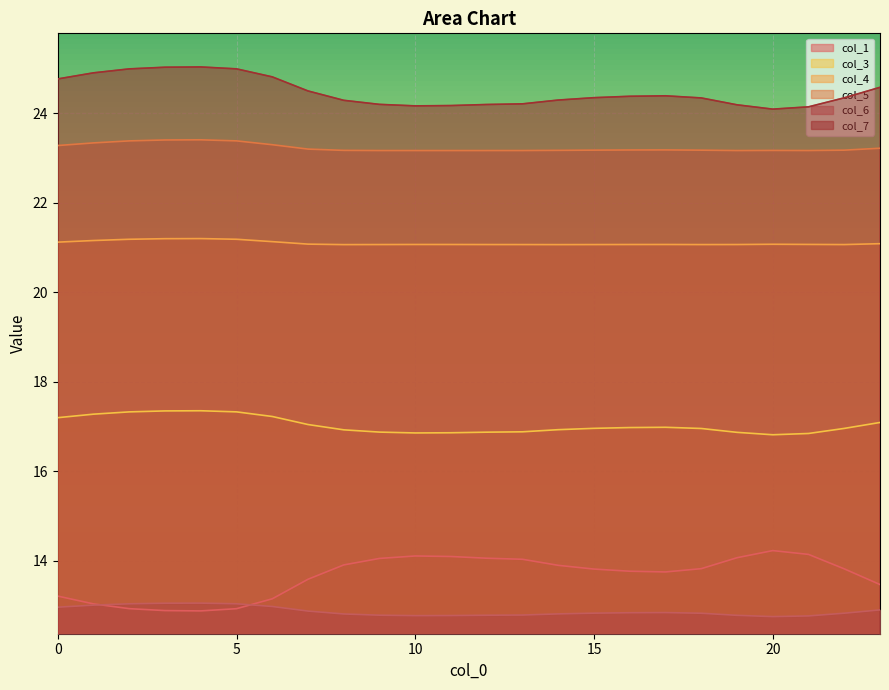

At which category does col_7 reach its first local peak?

4